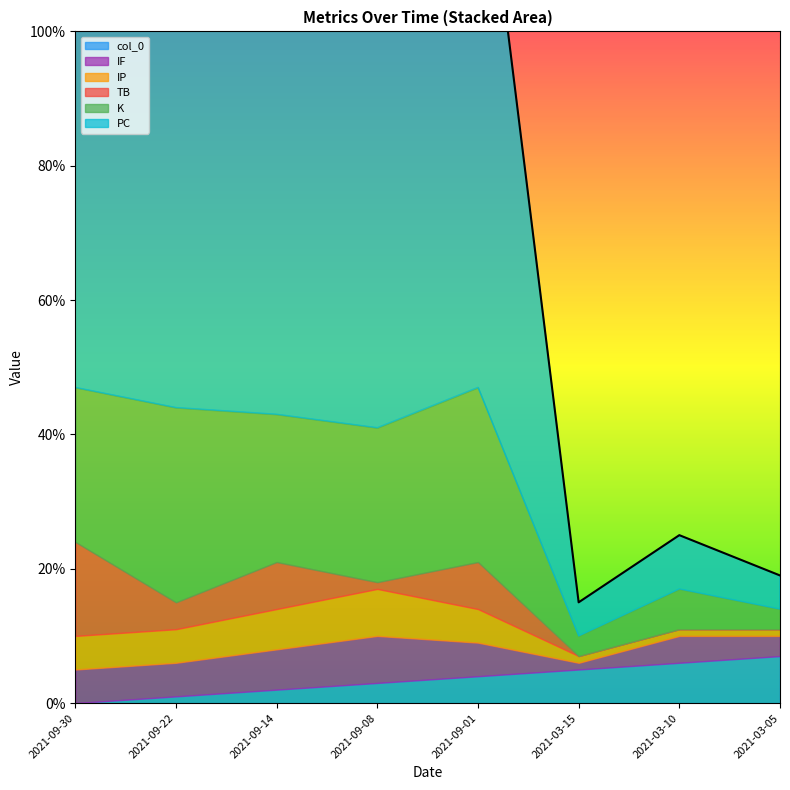

What is the difference between the highest and lowest values at 2021-03-10?

8